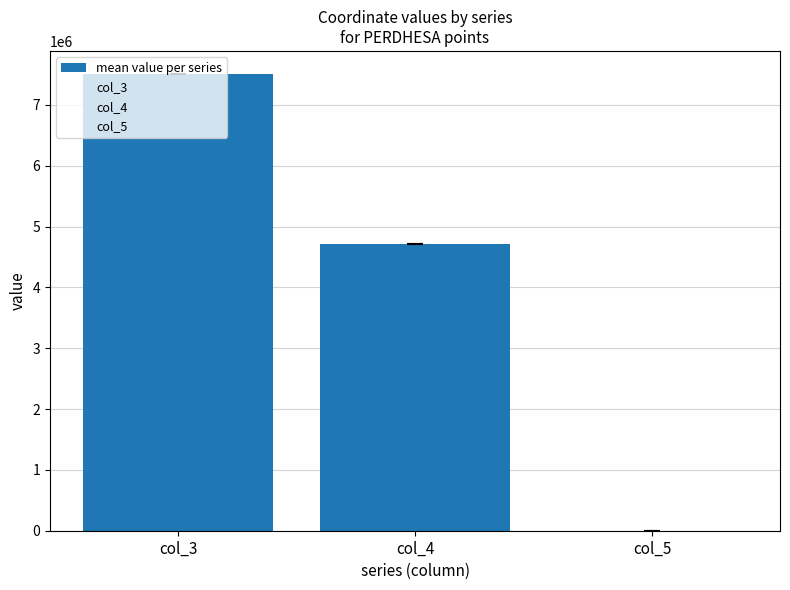

How many values exceed 4720997?

2